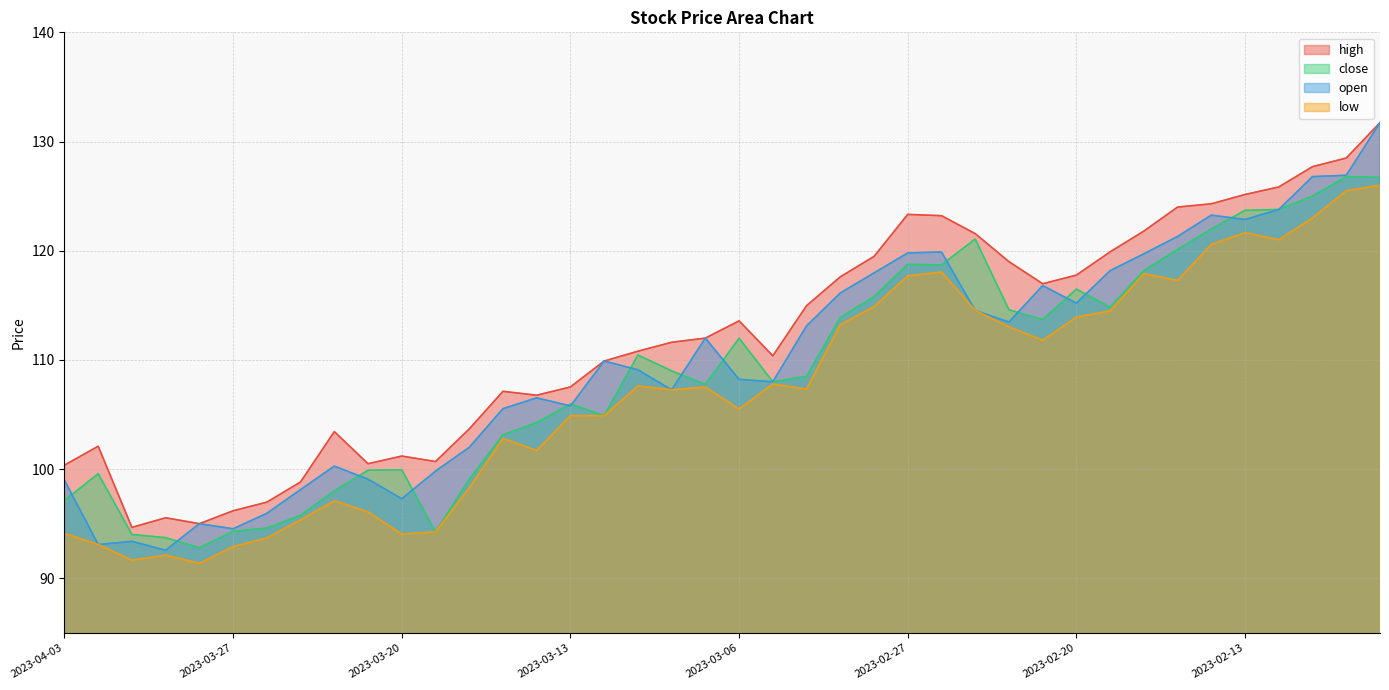

What is the label of the 16th point from the left?

2023-03-13